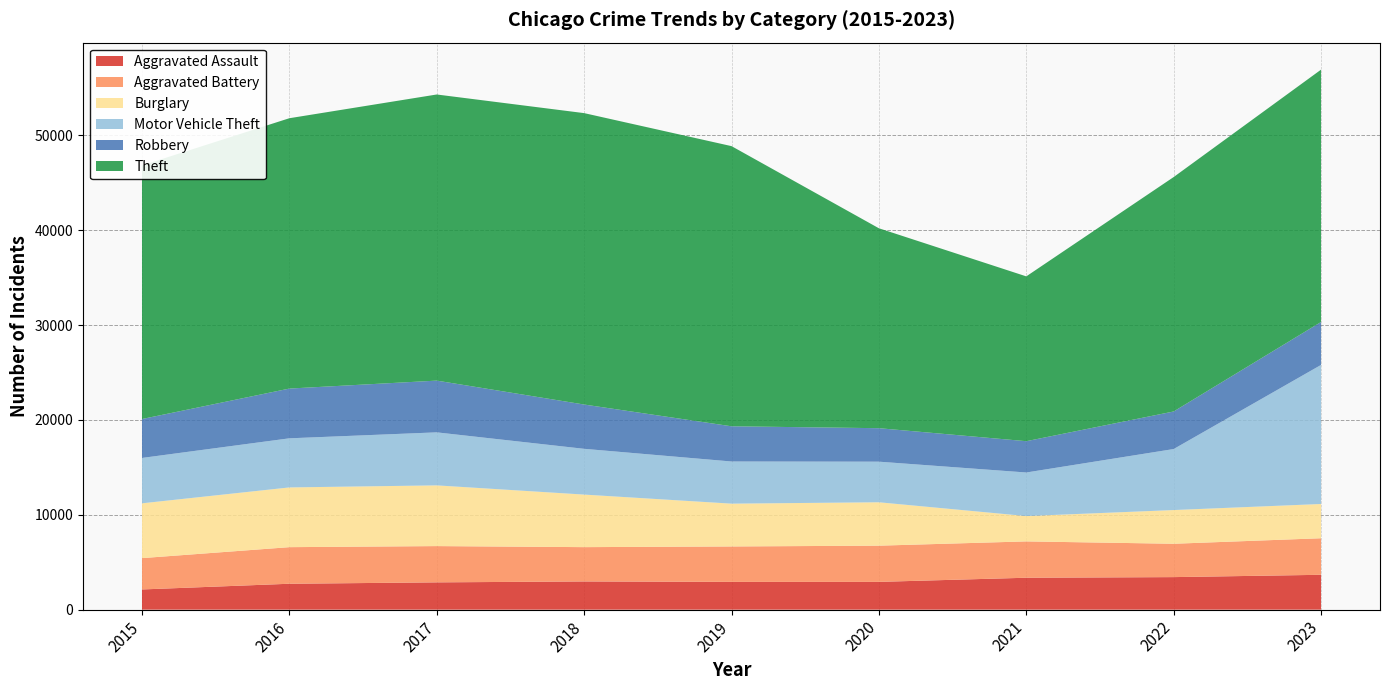

Reading left to right, extract all data points from this chart.

Aggravated Assault: 2130	2731	2878	2974	2929	2929	3365	3431	3675
Aggravated Battery: 3302	3857	3822	3616	3733	3816	3830	3515	3853
Burglary: 5776	6295	6400	5539	4512	4574	2669	3553	3610
Motor Vehicle Theft: 4784	5177	5589	4824	4443	4279	4593	6431	14658
Robbery: 4101	5243	5453	4668	3711	3529	3300	3959	4525
Theft: 26731	28495	30158	30715	29529	21072	17372	24709	26598